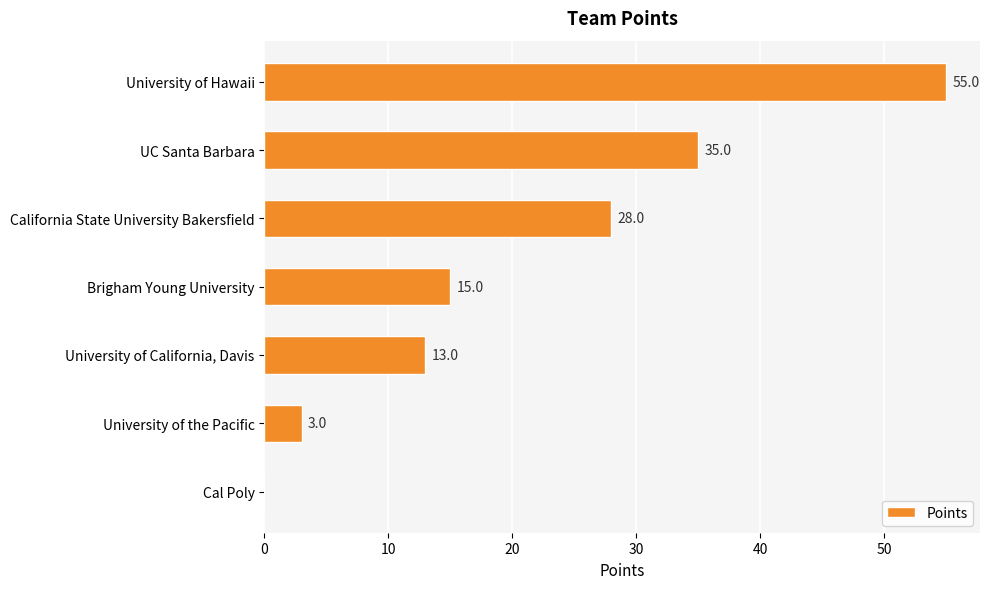

What is the change in value from Brigham Young University to University of the Pacific?

-12